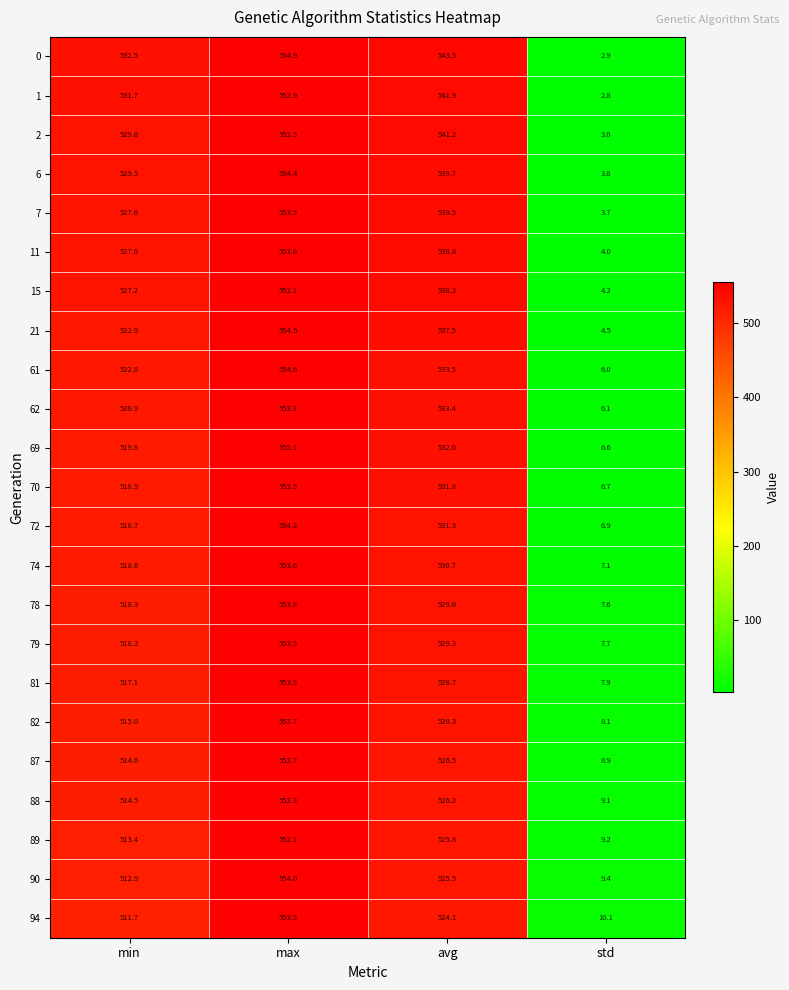

The 90 series shows 985.4 at max. True or false?

False